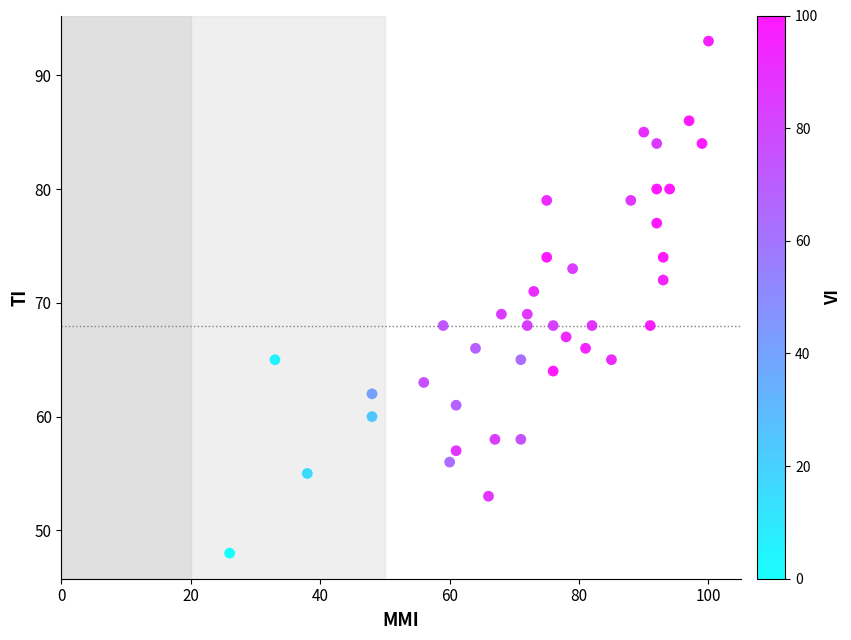

What is the range of Y values (max minus min)?

45